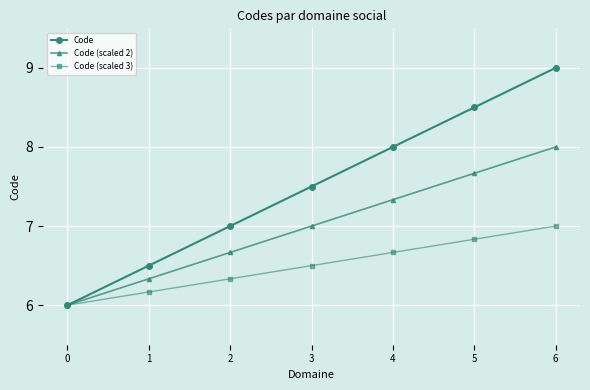

Rank the series by their average value, from lowest to highest.

Code (scaled 3), Code (scaled 2), Code